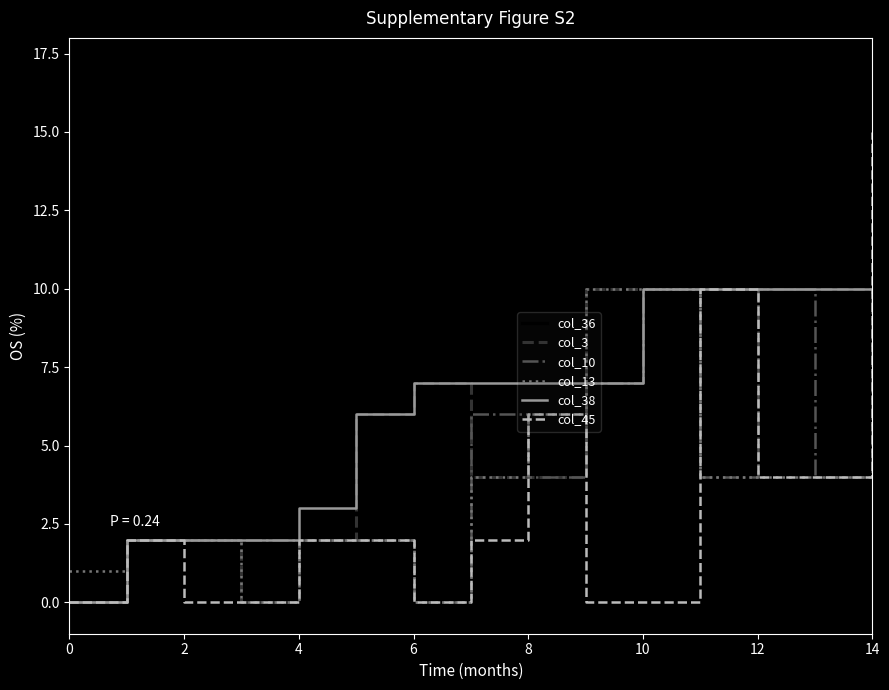

What is the highest value of the col_38 series?

10